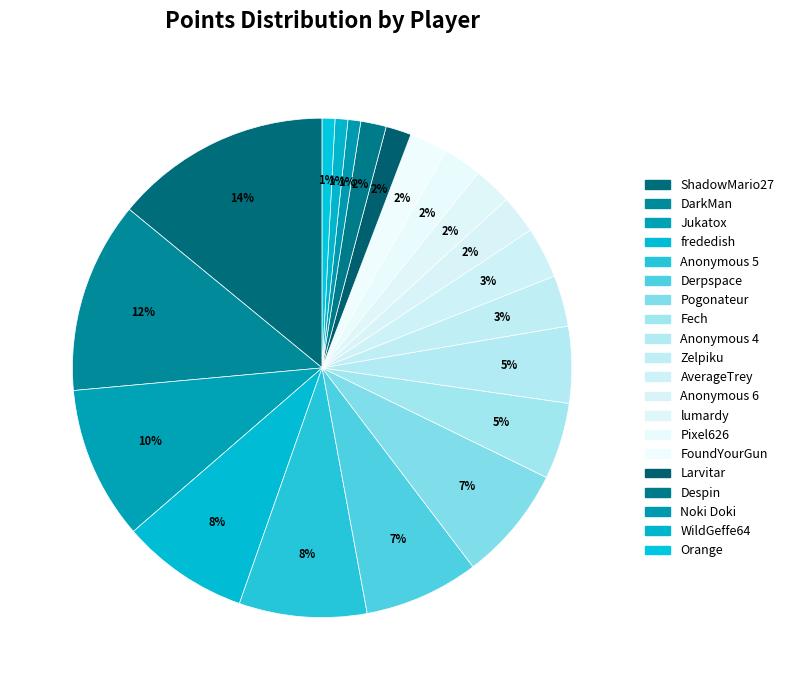

How many segments does this pie chart have?

20